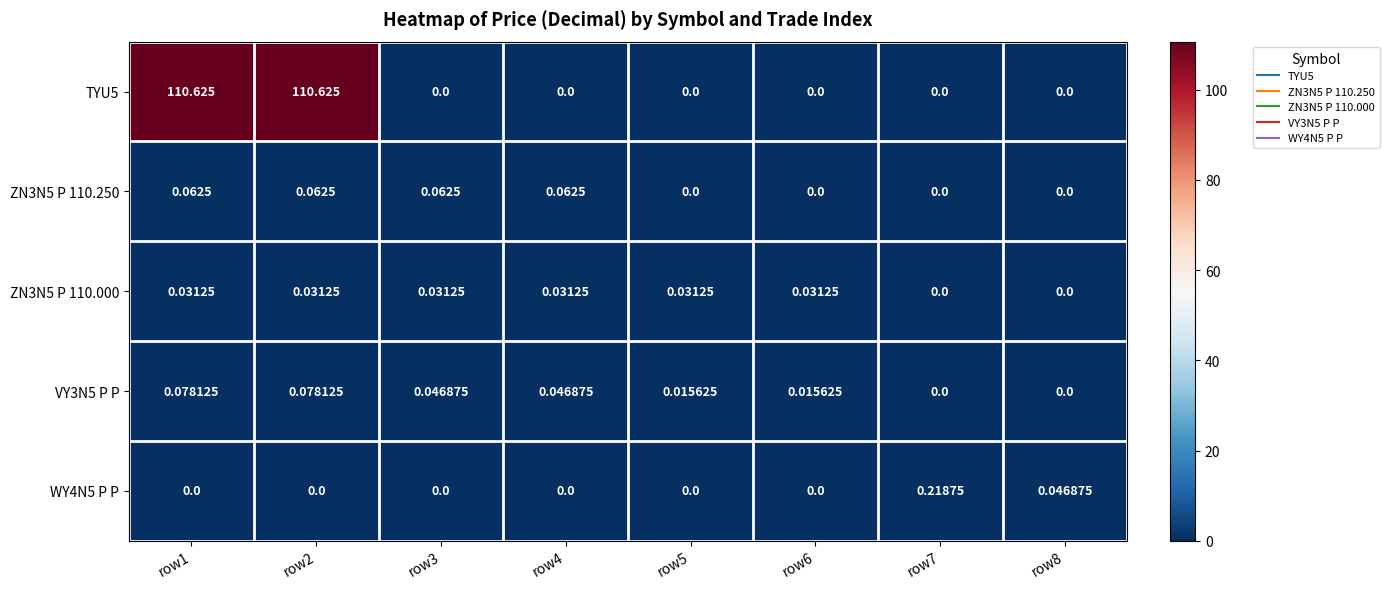

Which has a higher value, row7 or row1?

row1